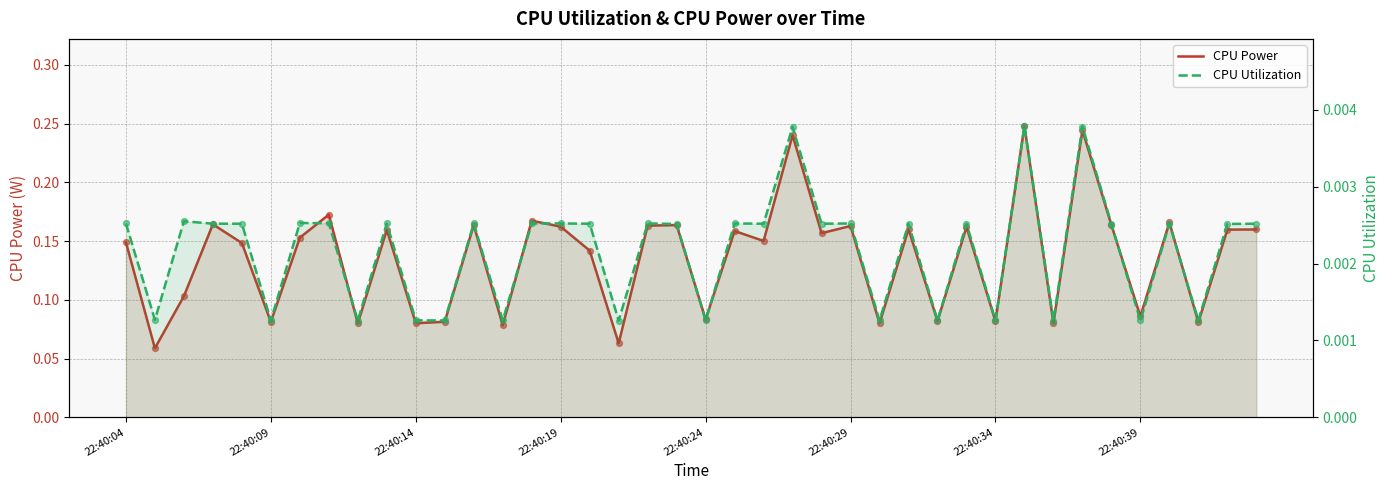

Is the value of CPU Power at 15 greater than the value of CPU Utilization at 27?

Yes